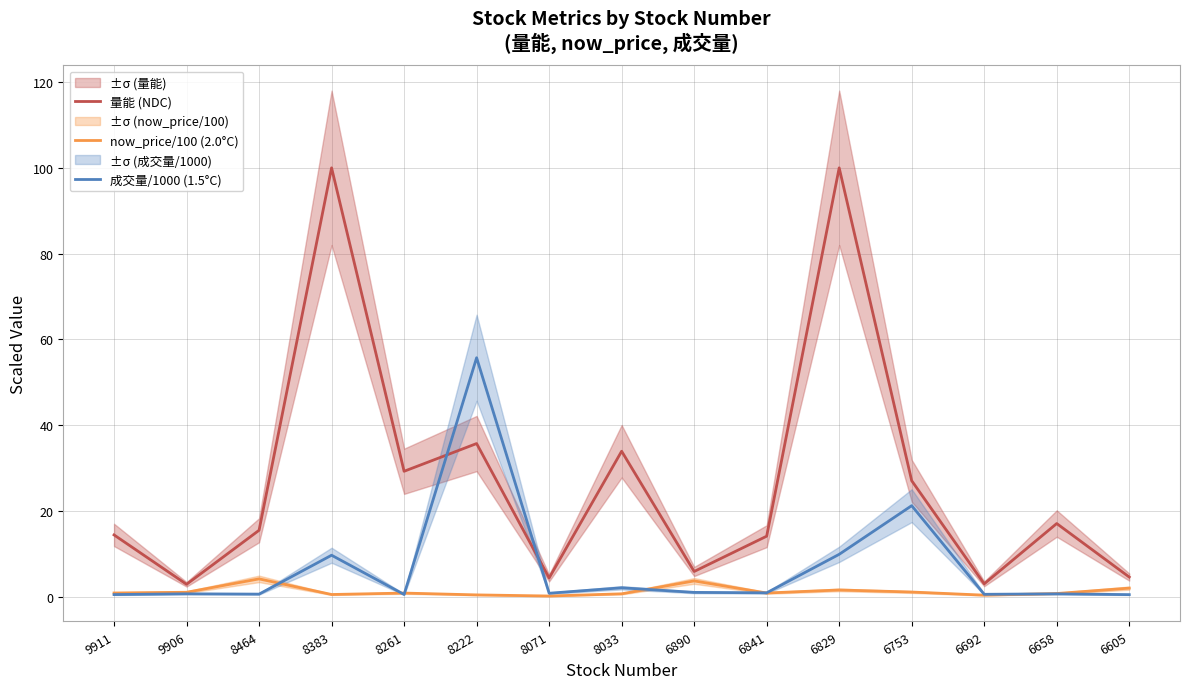

After their last crossing, which series has the higher values: 成交量/1000 (1.5°C) or now_price/100 (2.0°C)?

now_price/100 (2.0°C)